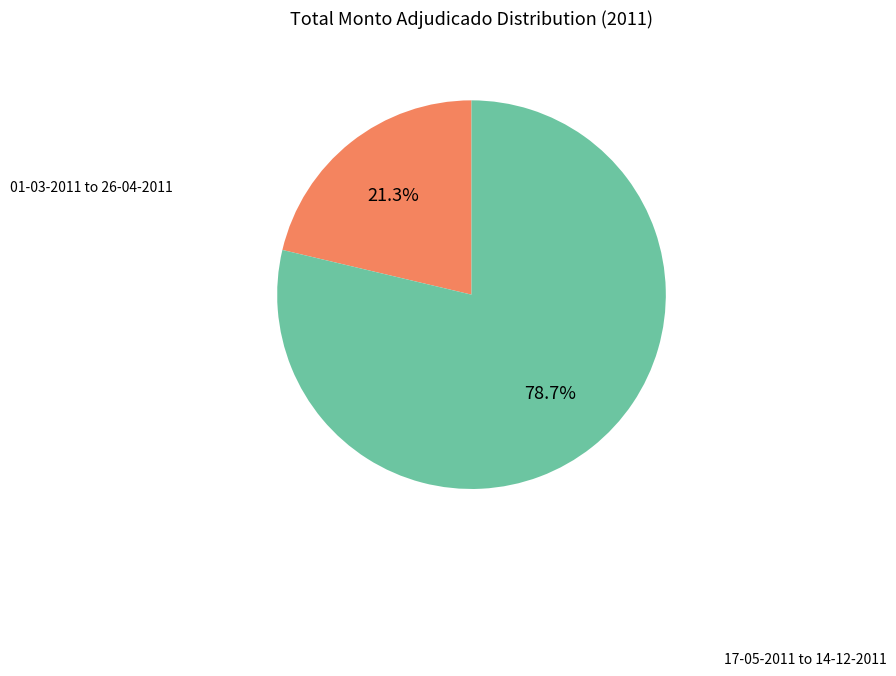

Is there any slice that represents more than half of the pie?

Yes